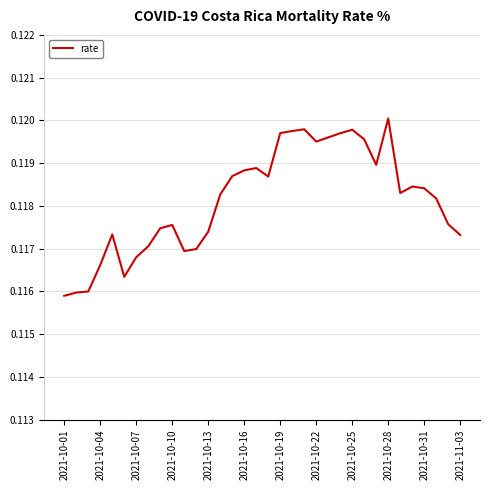

True or false: the data shows 0.2 at 2021-10-22.

False